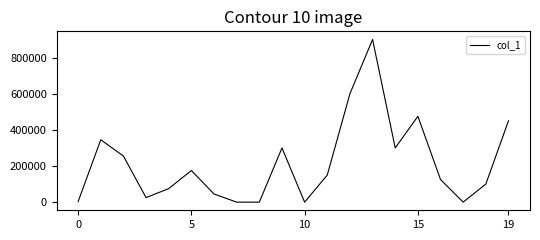

What is the maximum value shown in the chart?

900000